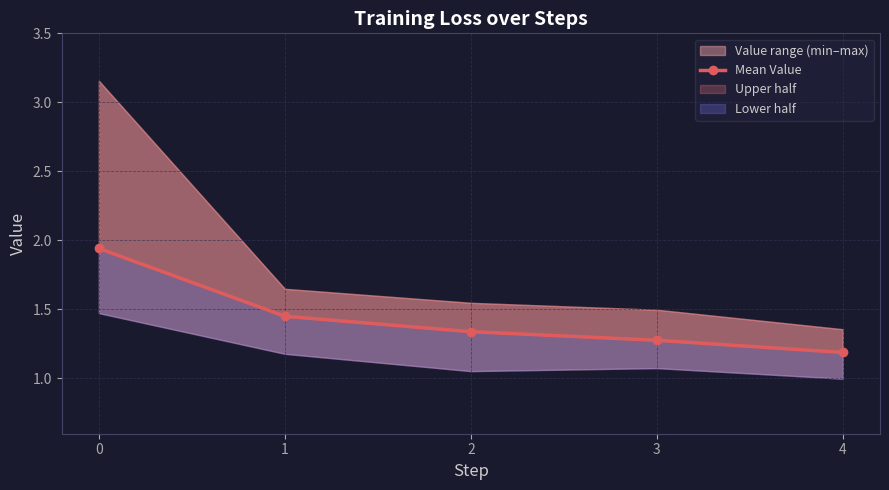

True or false: the data shows 0.8 at 0.

False